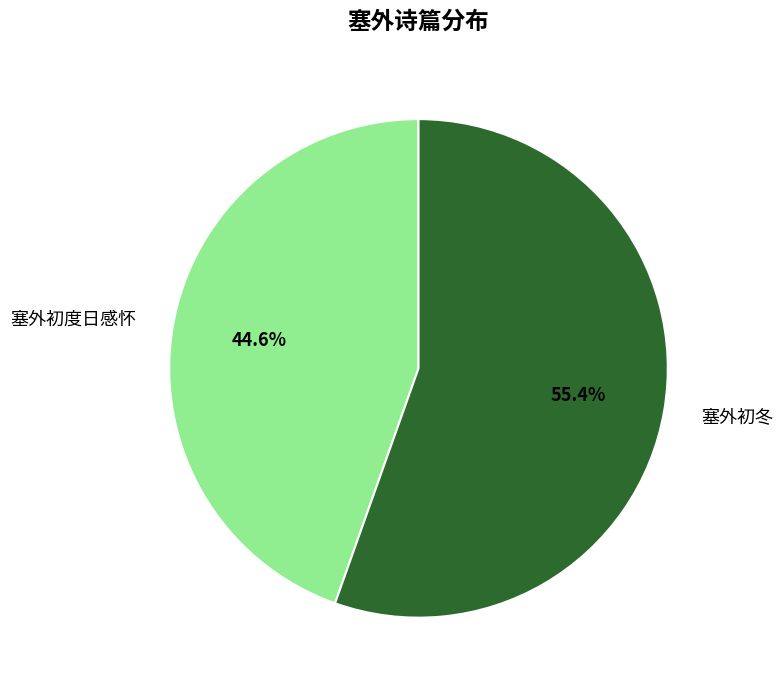

To the nearest percent, what is the difference between the largest and smallest slice percentages?

11%